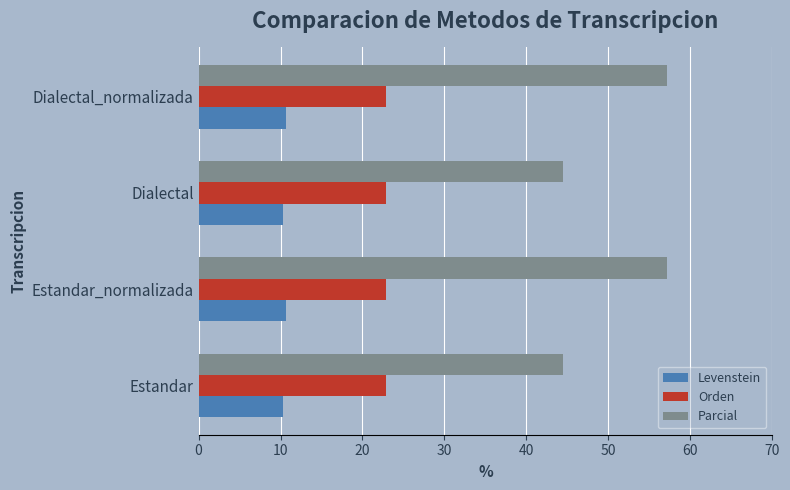

The Levenstein series shows 10.7 at Estandar_normalizada. True or false?

True